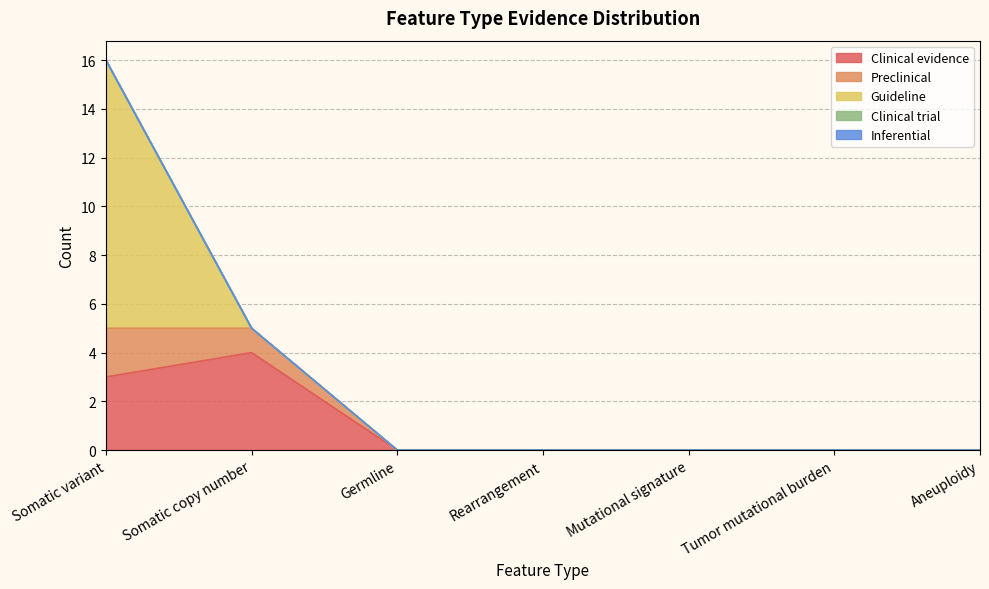

Rank the series at Germline from lowest to highest value.

Clinical evidence, Preclinical, Guideline, Clinical trial, Inferential